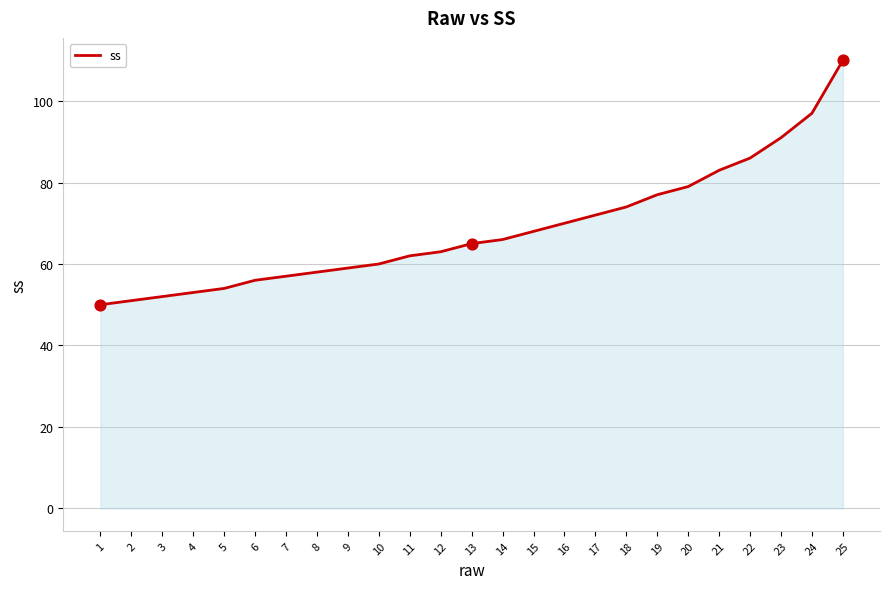

Between 1 and 3, which is larger?

3